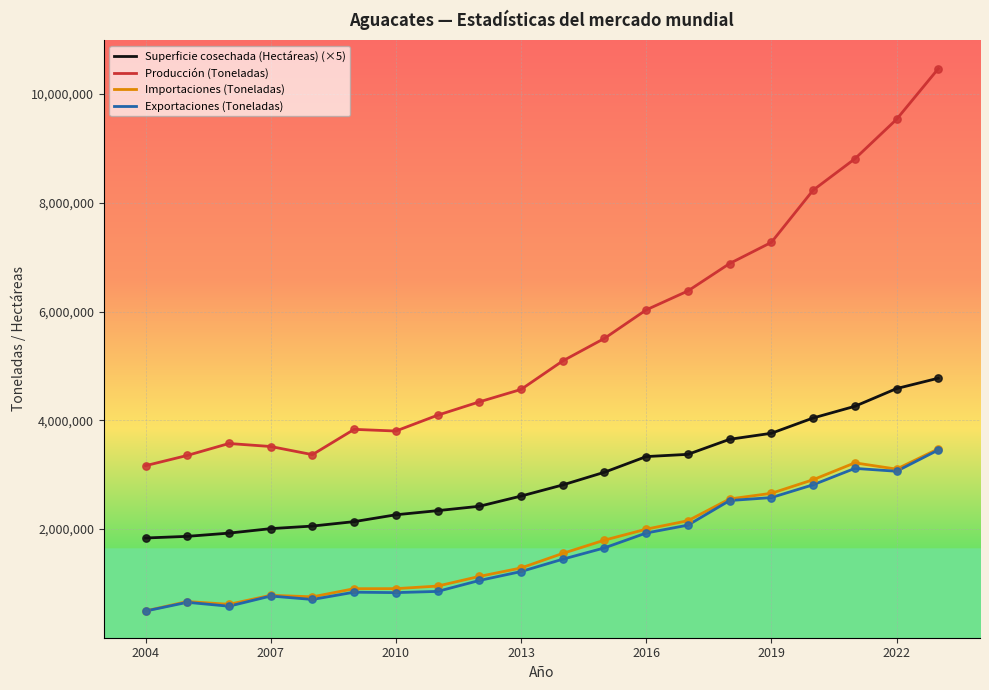

Which series contains the lowest Y value?

Exportaciones (Toneladas)